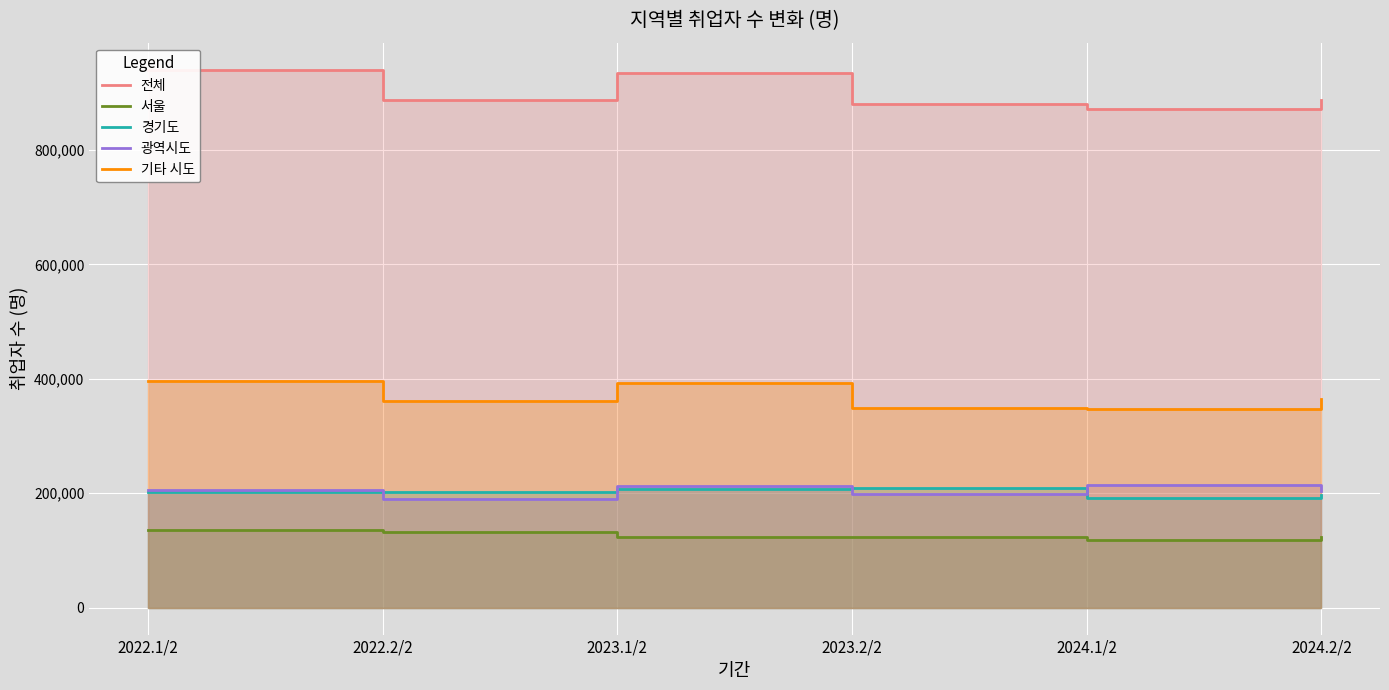

True or false: 경기도 and 기타 시도 cross at least once.

False